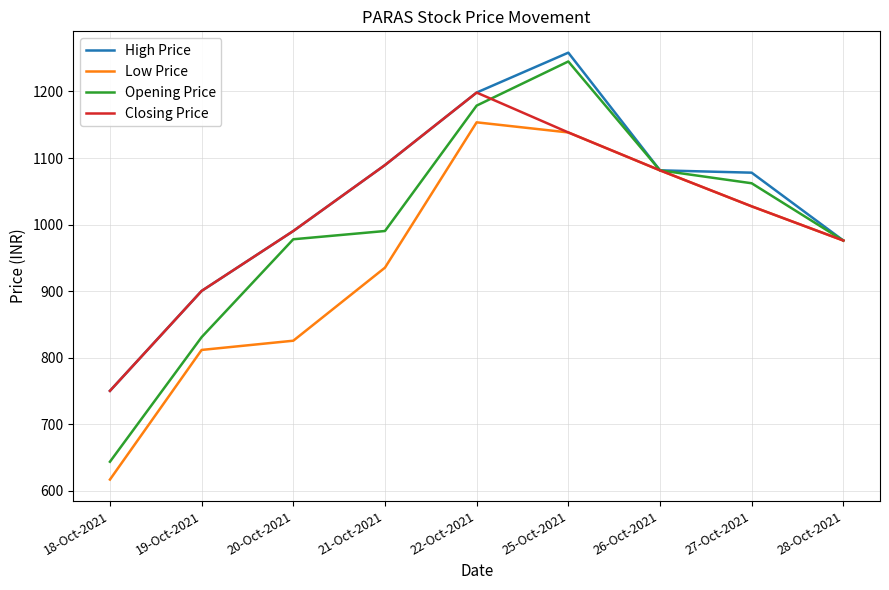

True or false: Opening Price has more than 1 points higher than both neighbors.

False